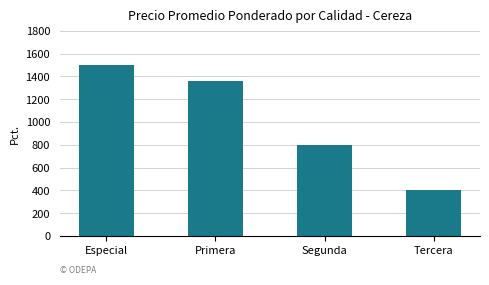

What is the sum of all values?

4060